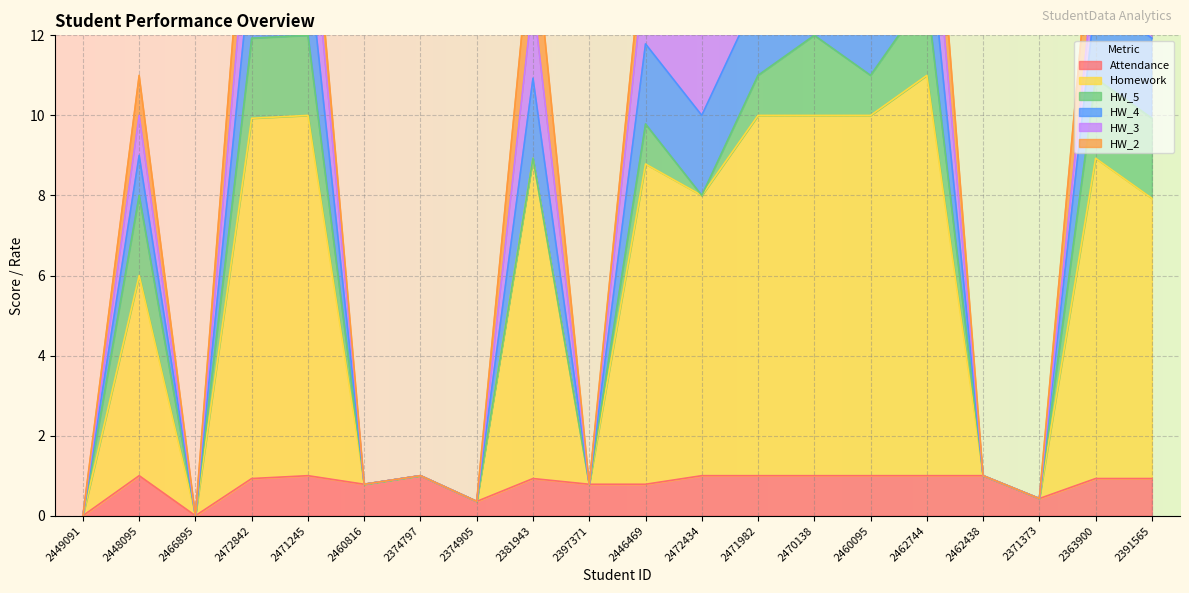

What is the sum of the Homework values at 2460816 and 2472842?

9.0